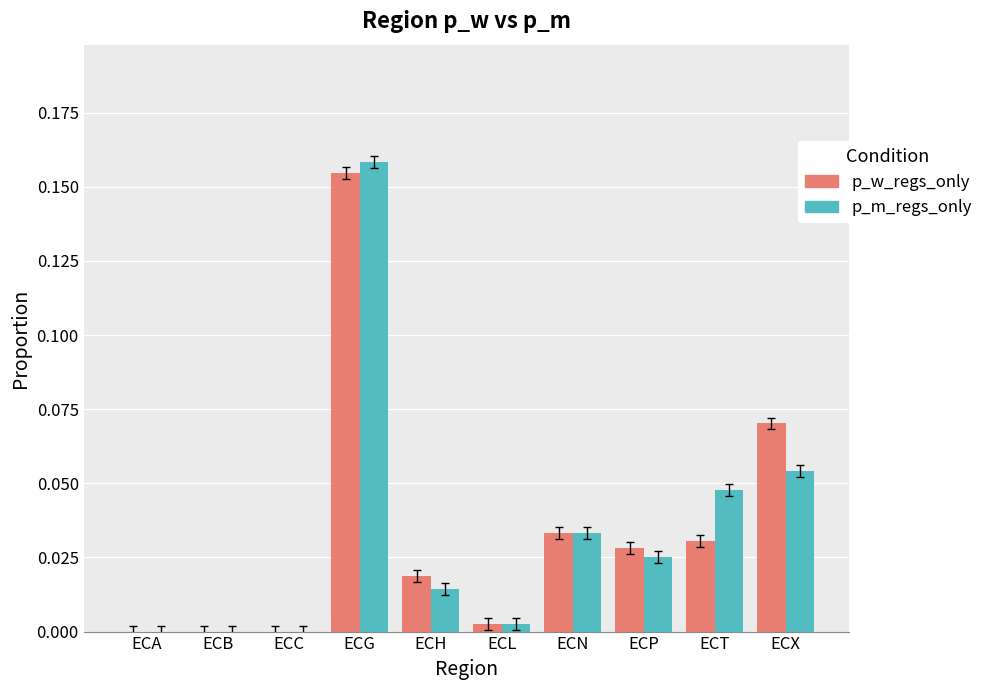

True or false: p_w_regs_only has a value of -0.1 at ECA.

False